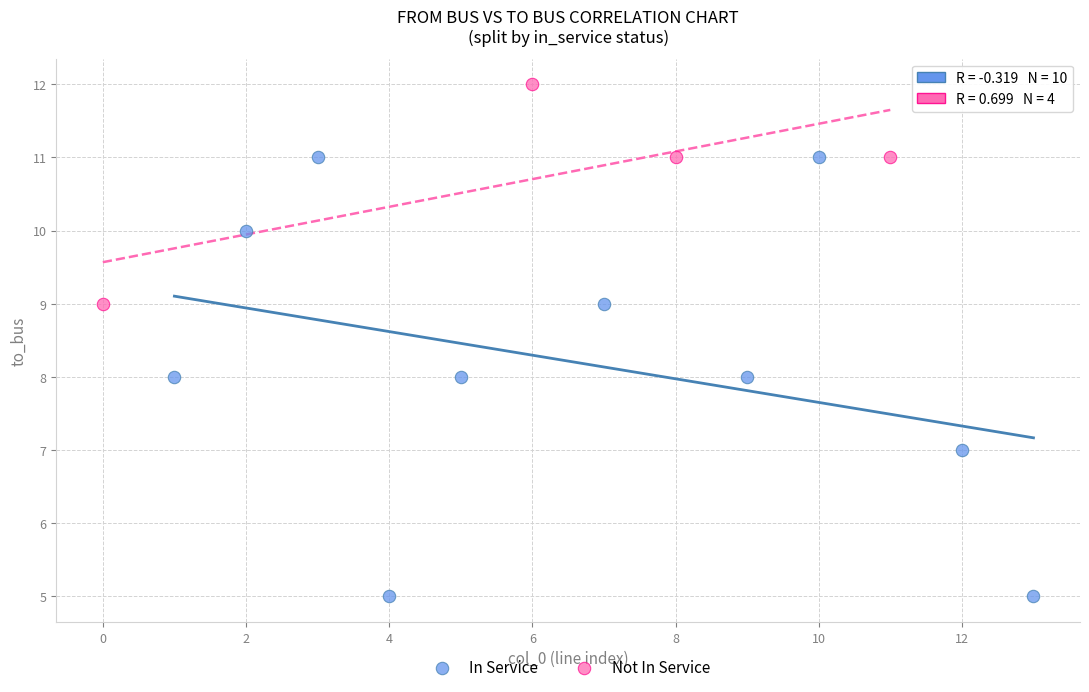

Which series reaches the maximum Y coordinate?

Not In Service